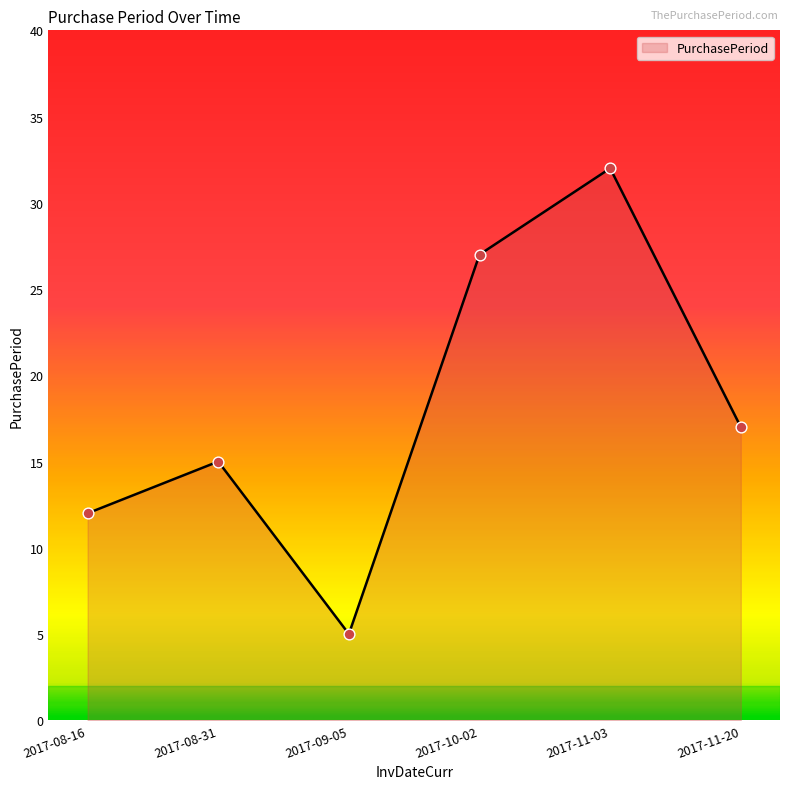

What is the change in value from 2017-10-02 to 2017-11-03?

+5